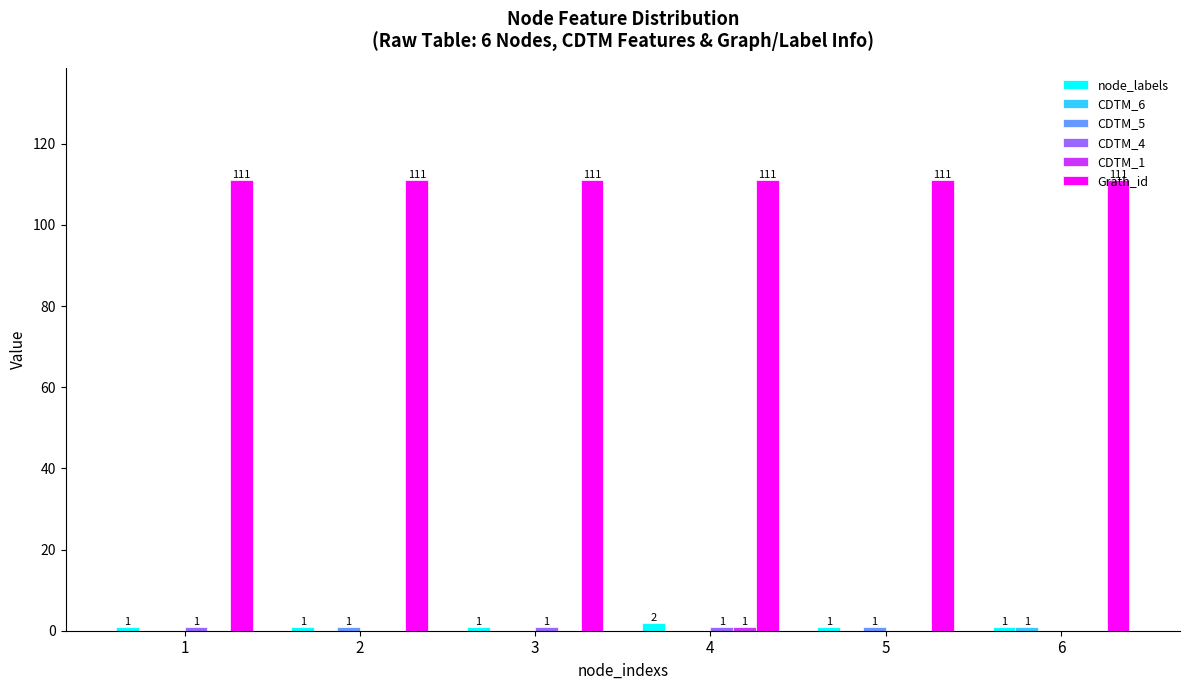

What is the greatest value displayed?

111